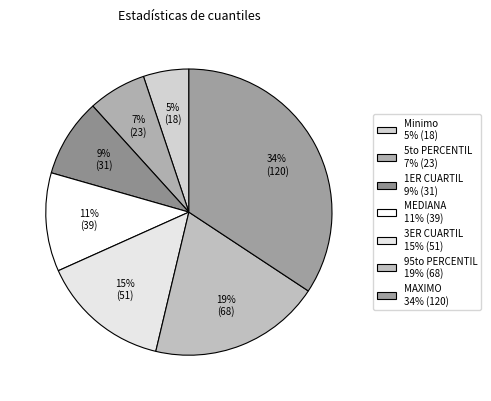

Is it true that 5to PERCENTIL is 7% of the pie?

True